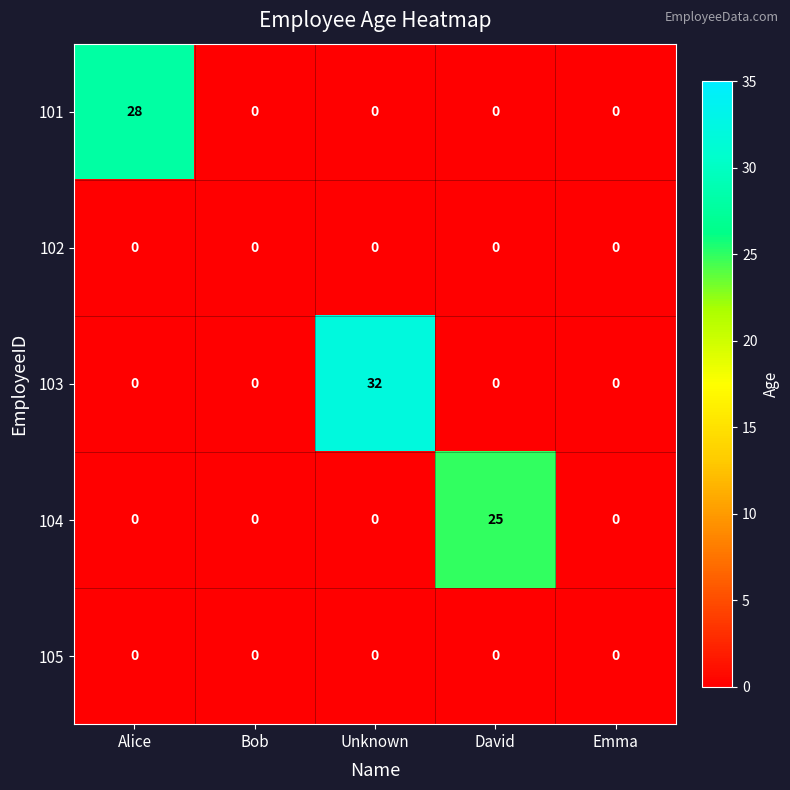

What is the sum of all 104 values?

25